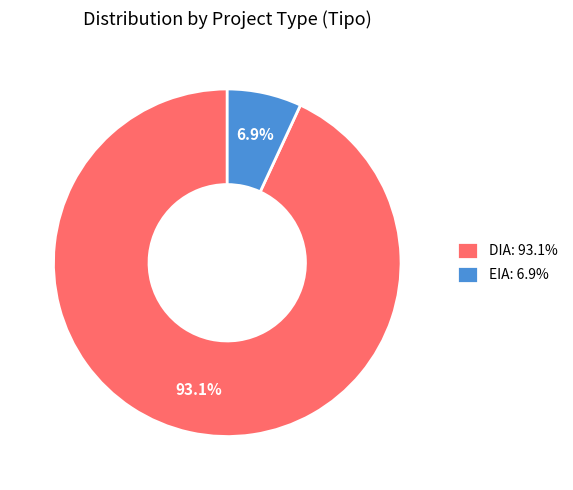

To the nearest percent, what portion does DIA represent?

93%